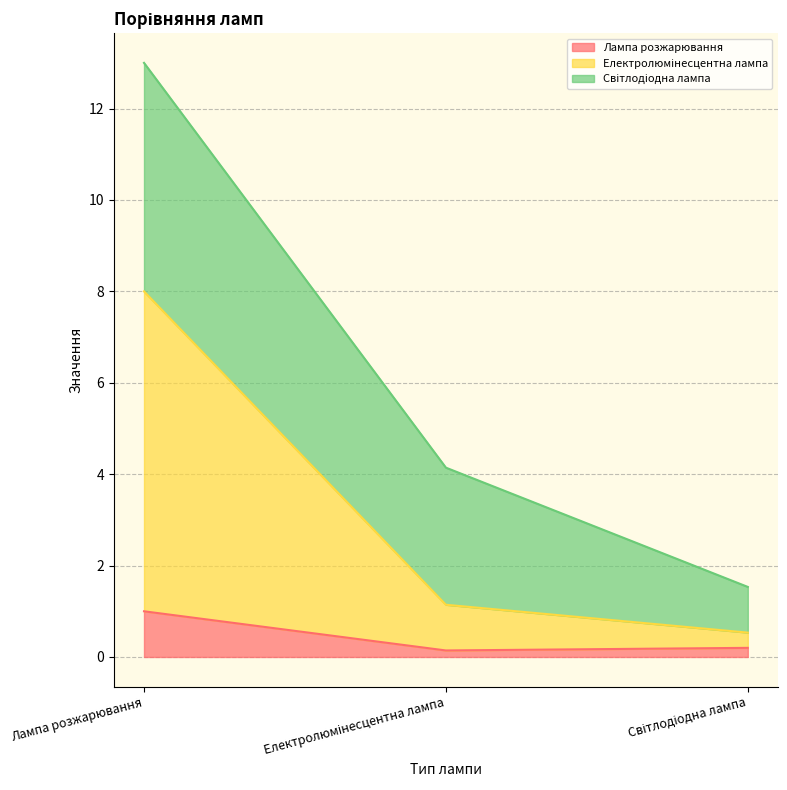

Between Світлодіодна лампа and Лампа розжарювання, which is larger?

Лампа розжарювання